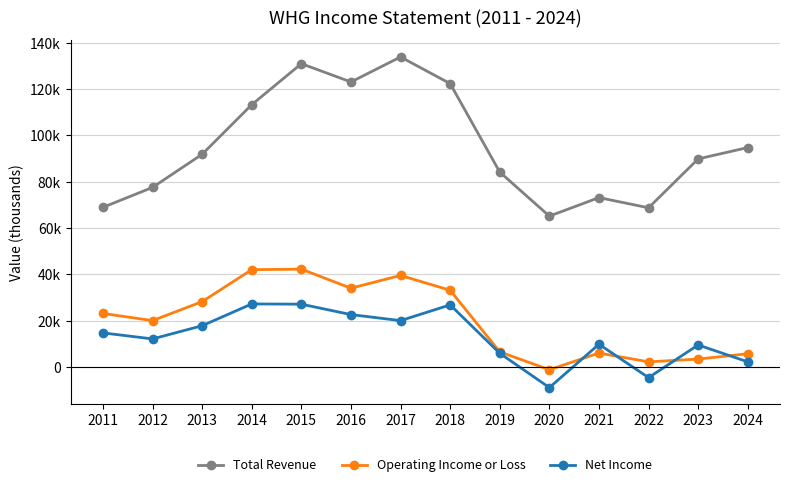

True or false: Operating Income or Loss and Total Revenue cross at least once.

False